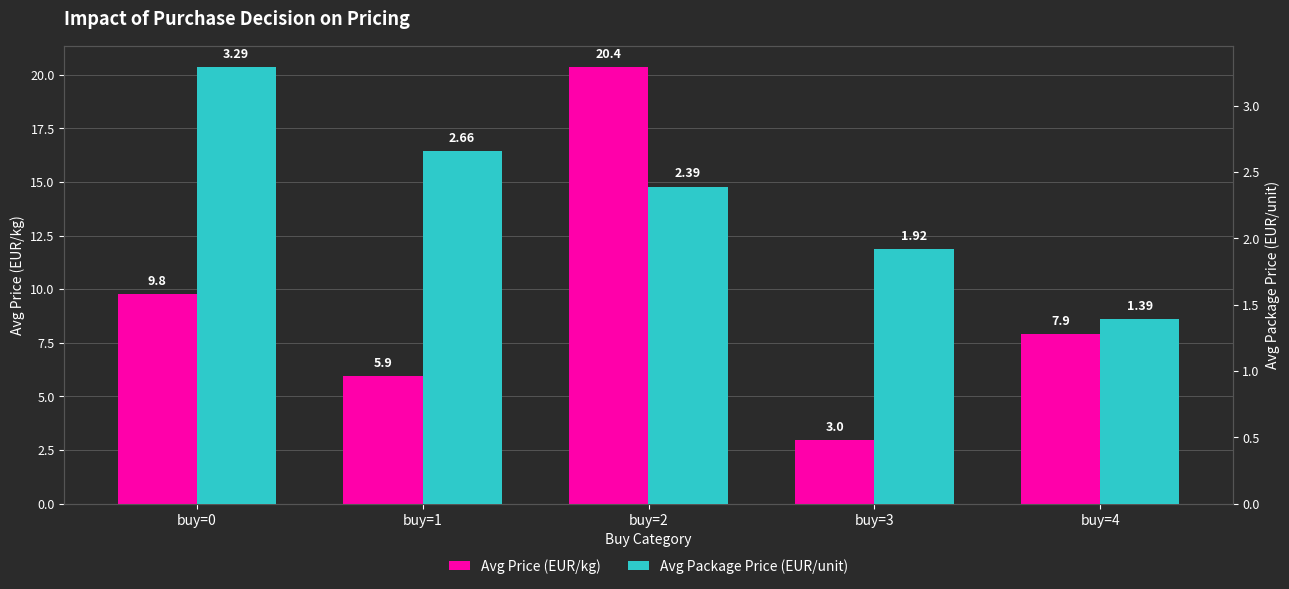

What is the approximate value of Avg Package Price (EUR/unit) at buy=3?

1.9